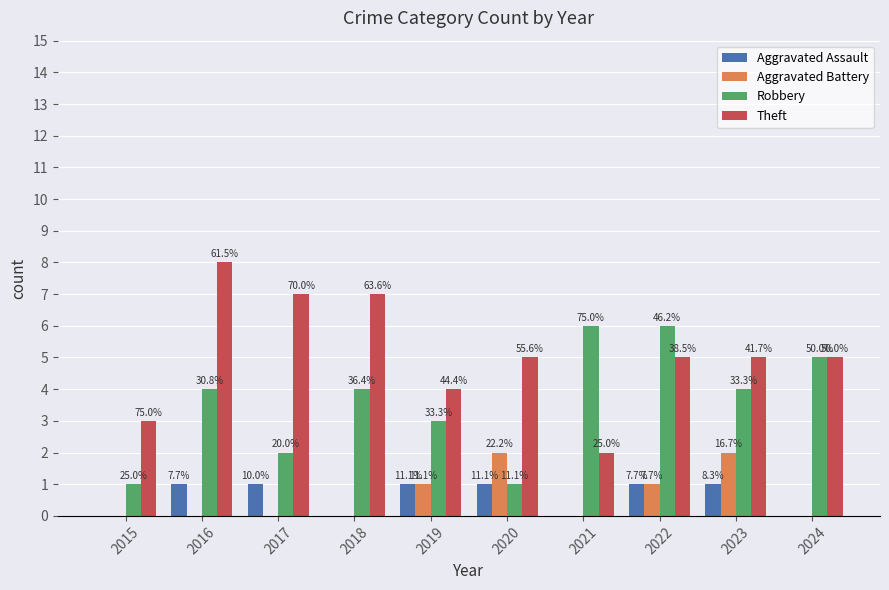

What is the total value across all series at 2017?

10